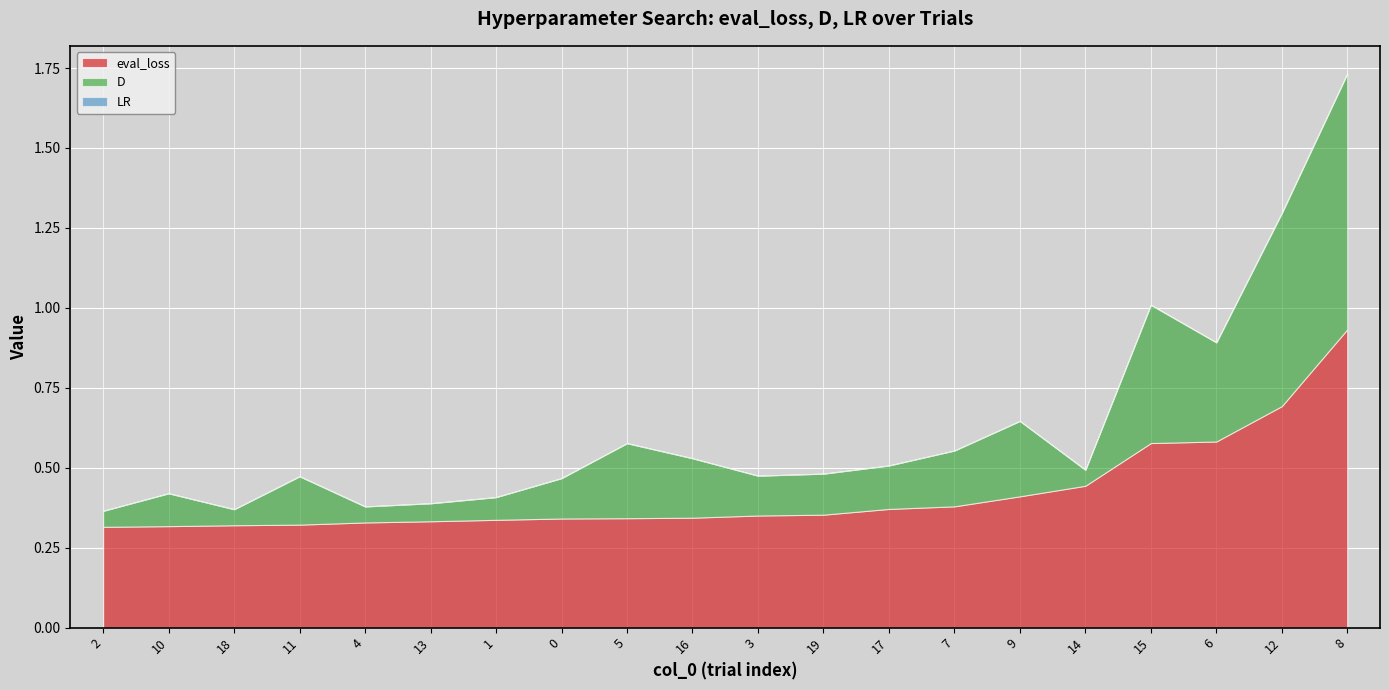

True or false: LR and D cross at least once.

False